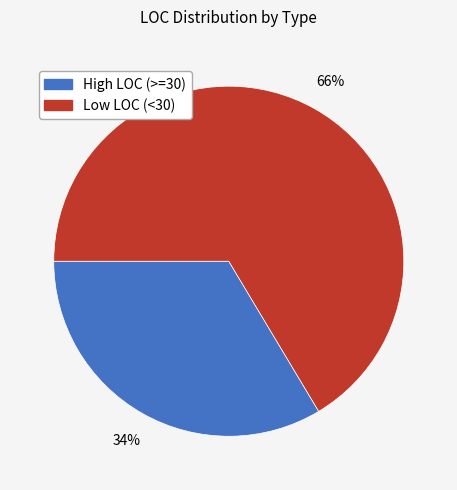

How many slices are in this pie chart?

2